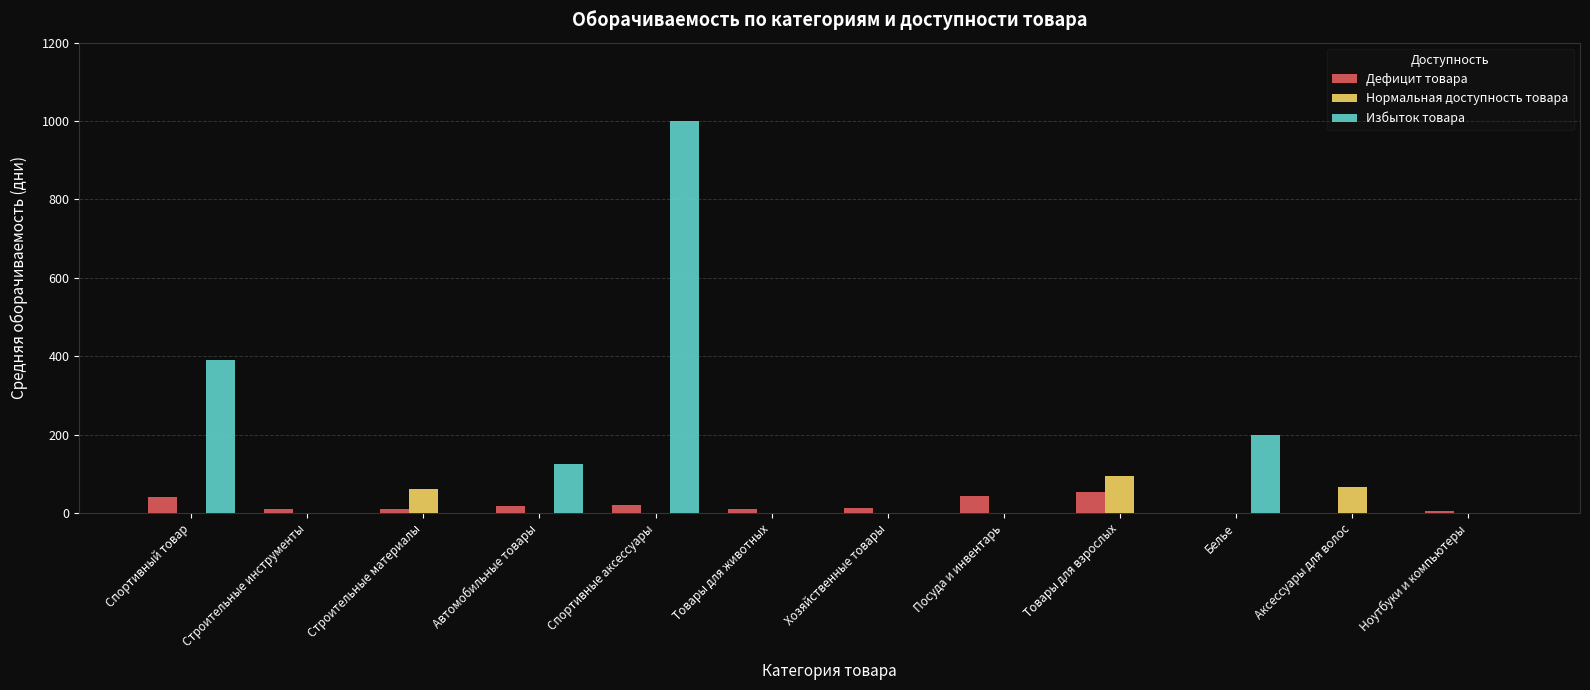

Between Хозяйственные товары and Товары для взрослых, which series saw the biggest shift?

Нормальная доступность товара